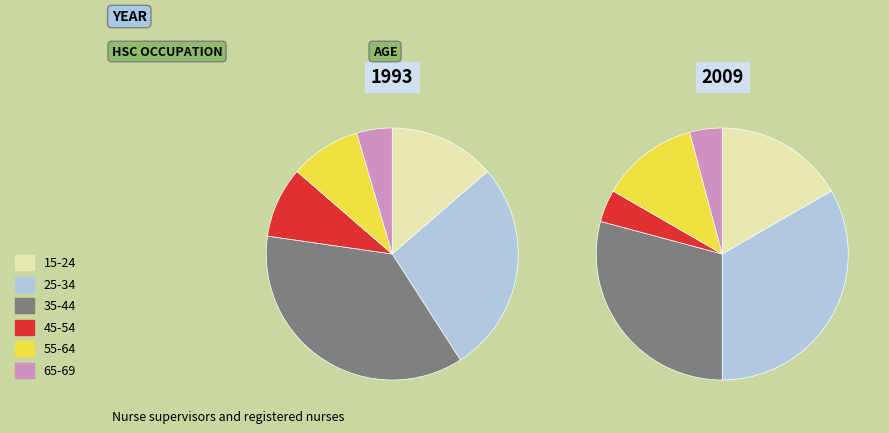

How many slices are in this pie chart?

6